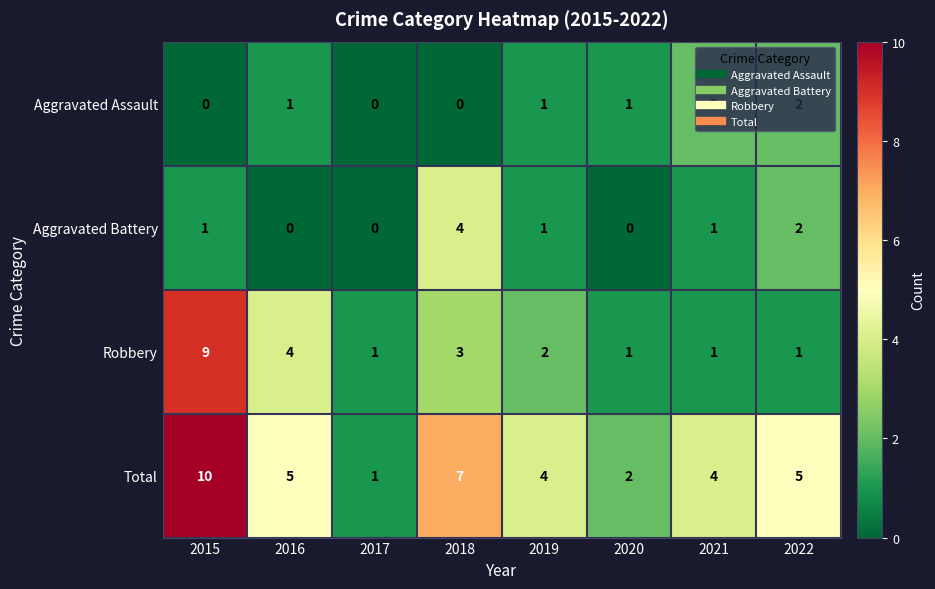

Is the value of Aggravated Battery at 2017 greater than the value of Total at 2022?

No